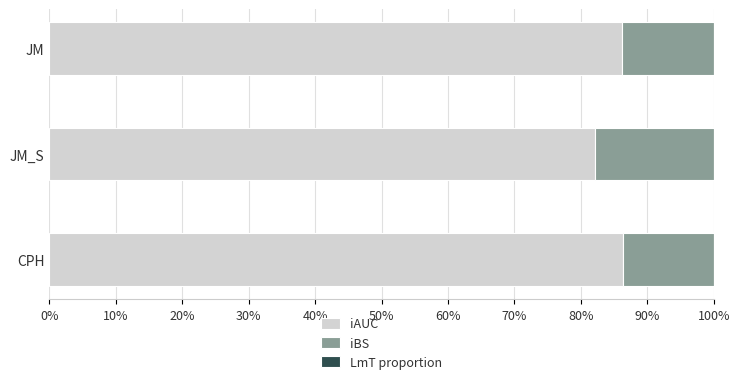

What are all the series names shown in the legend?

iAUC, iBS, LmT proportion